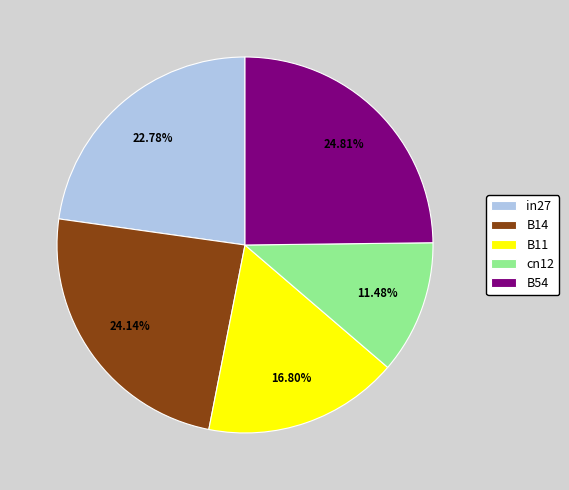

Which category has the smallest portion of the pie?

cn12